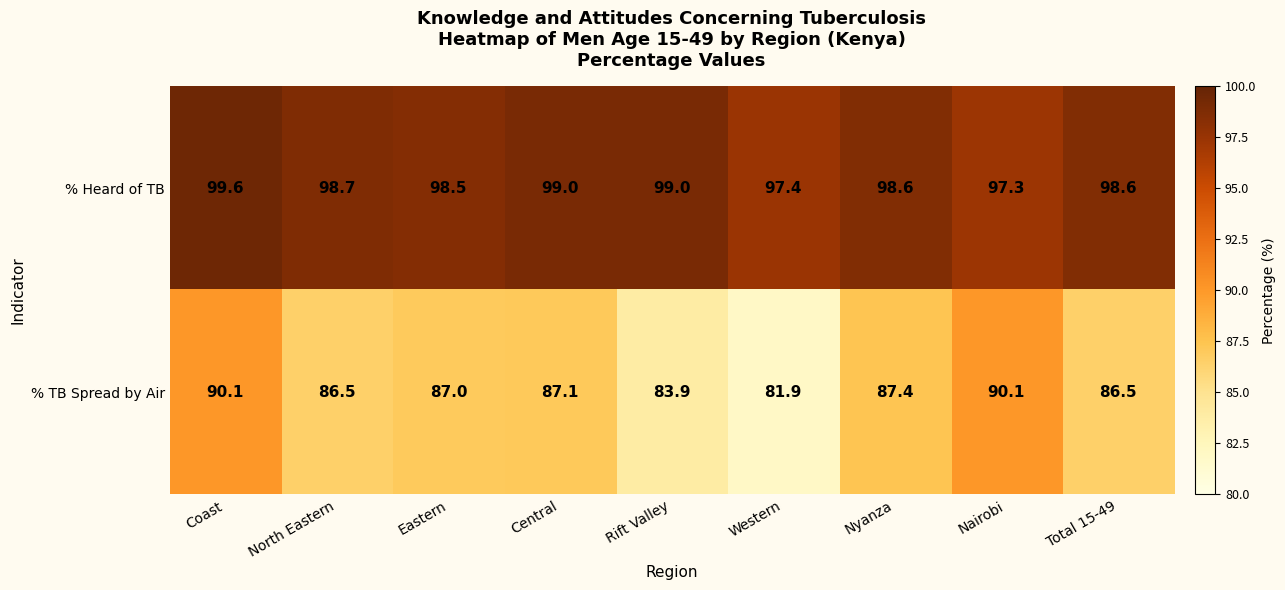

What is the average value of the % Heard of TB series?

98.5